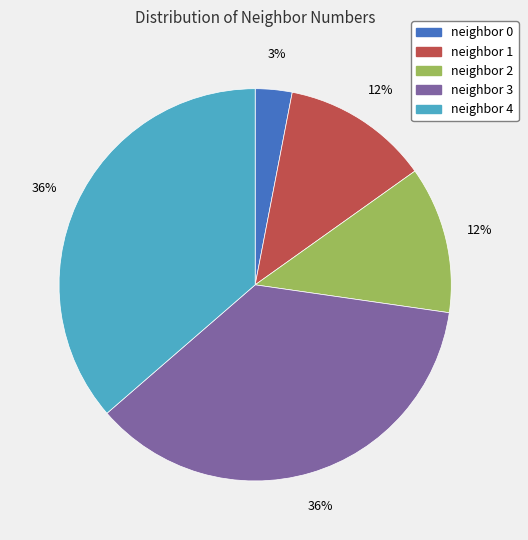

How many slices are in this pie chart?

5